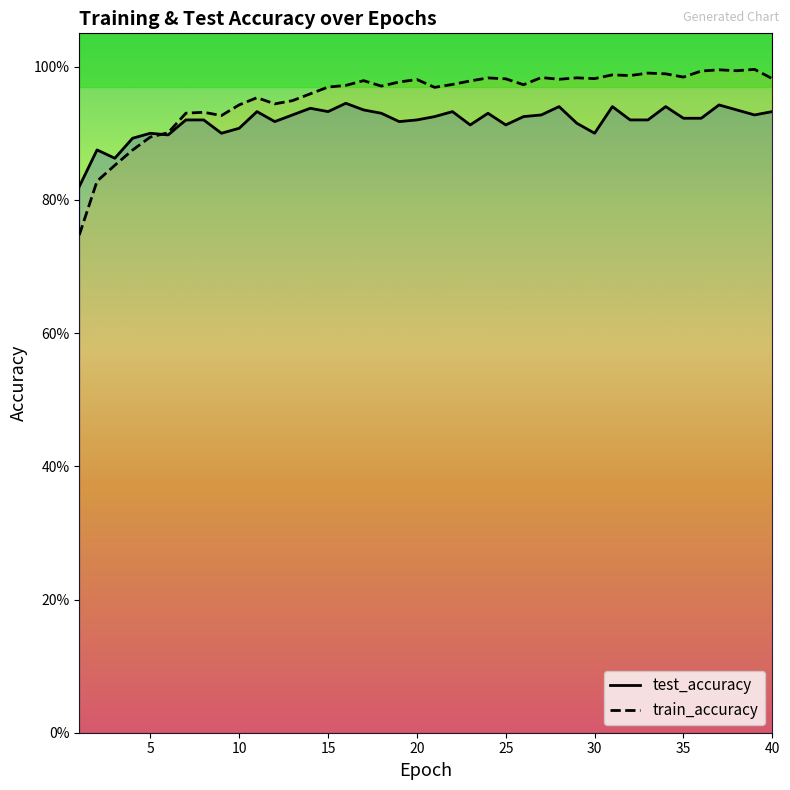

How many series are shown in this chart?

2